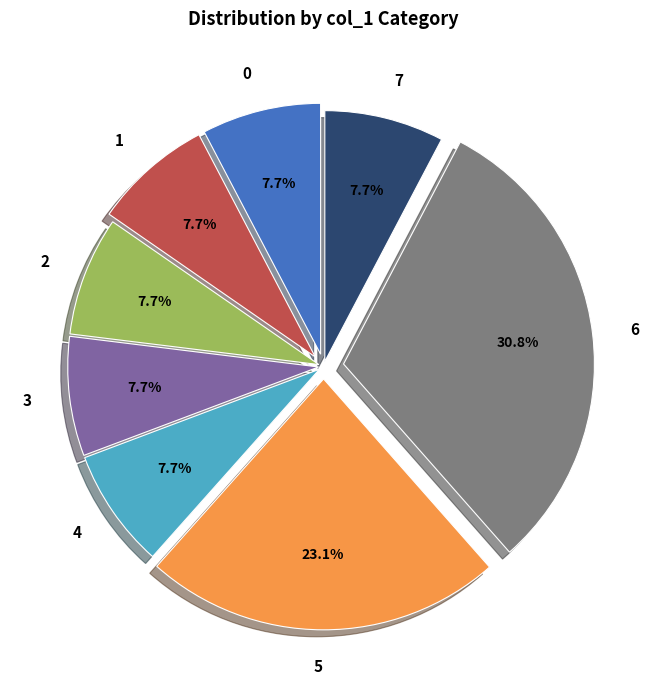

How many slices are in this pie chart?

8